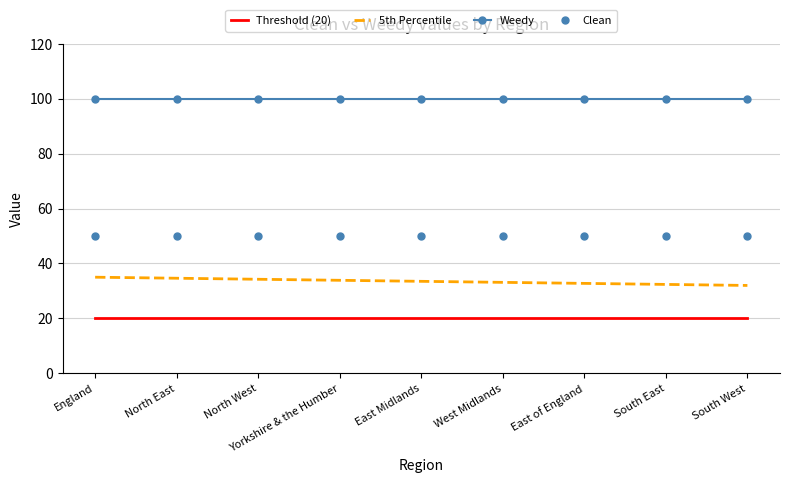

Is it true that Clean equals 77.7 at South West?

False